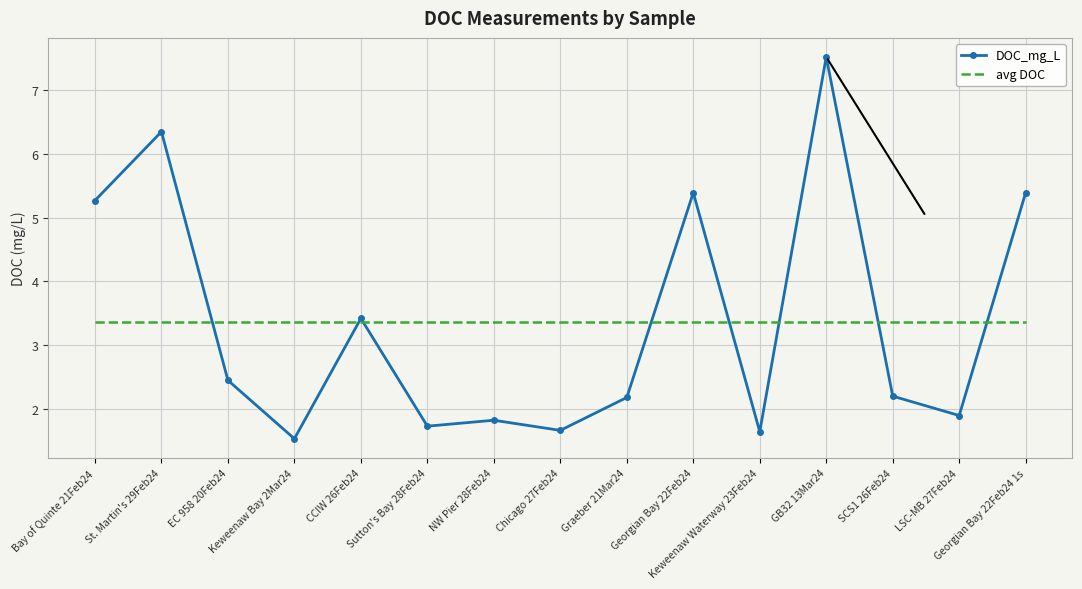

What is the lowest value of the avg DOC series?

3.4